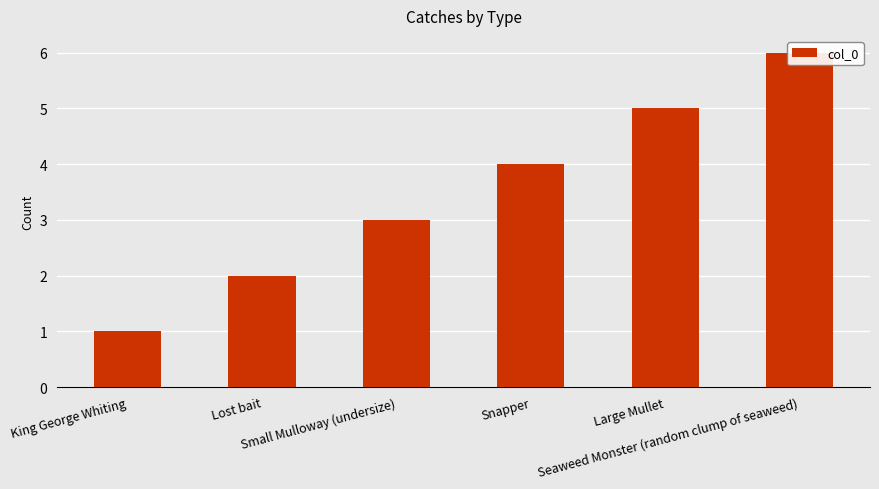

Does the chart contain any negative values?

No